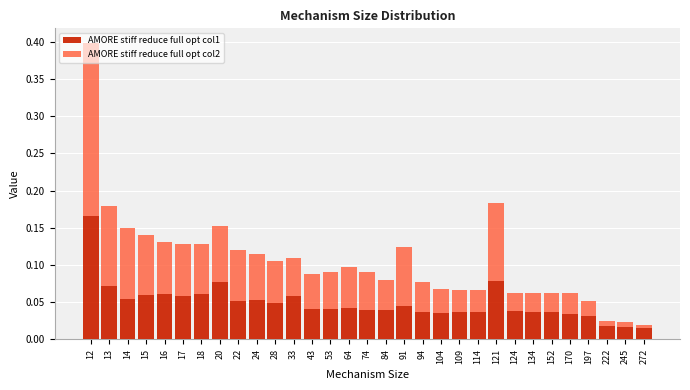

At which category is the sum across all series the highest?

12